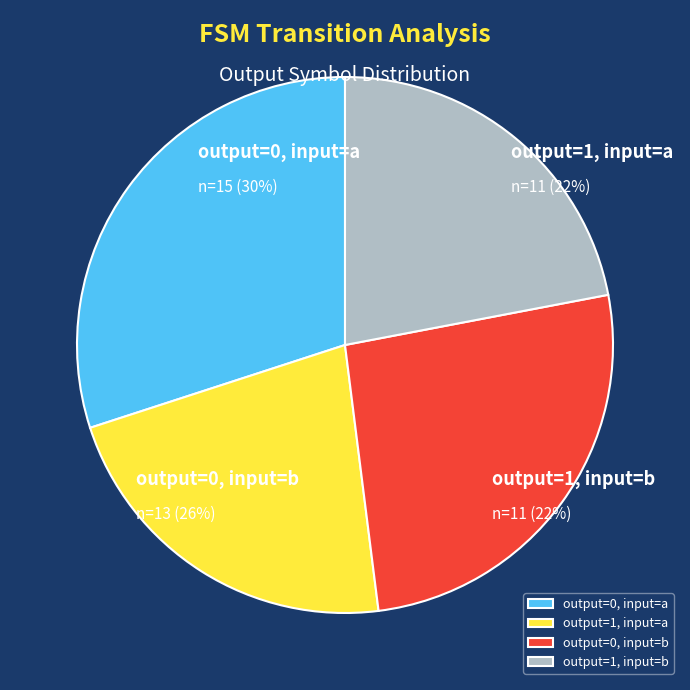

Which slice is the smallest?

output_symbol=1 (input=a)